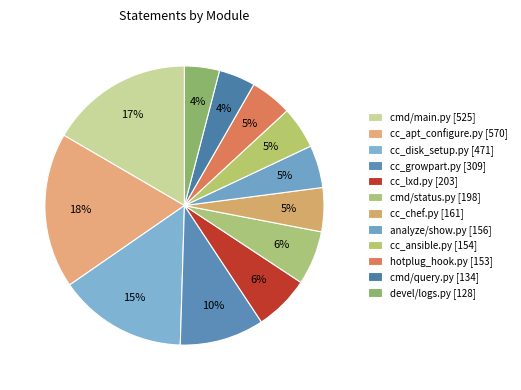

Is it true that cmd/main.py is 17% of the pie?

True